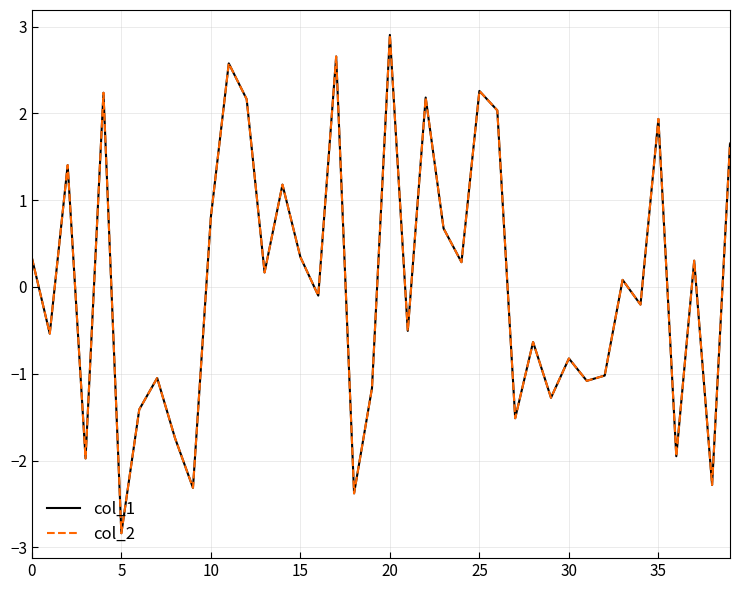

In col_1, how many points are lower than both neighbors (excluding endpoints)?

15